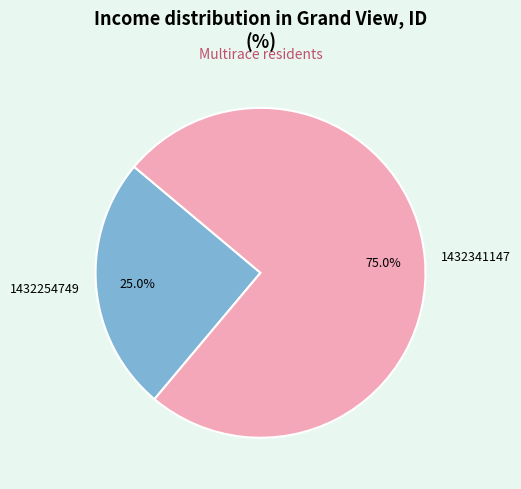

Between 1432341147 and 1432254749, which is larger?

1432341147